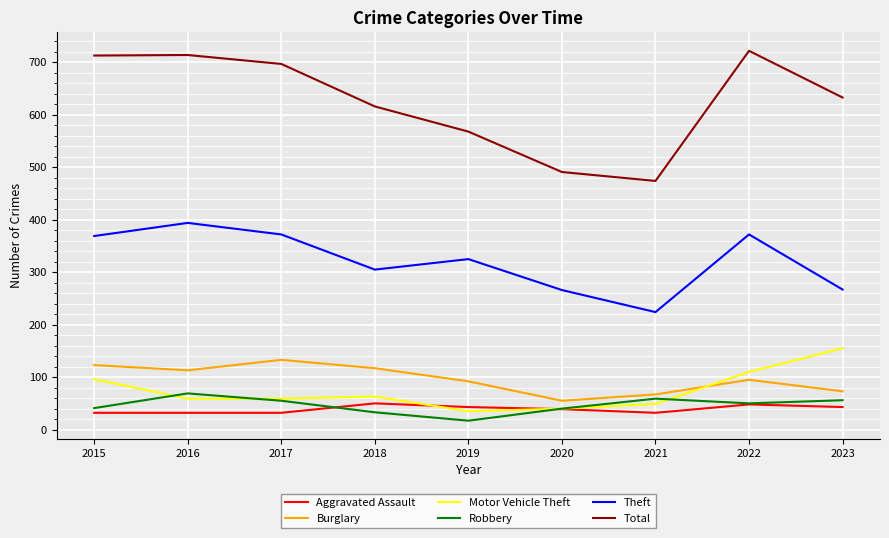

Read the Total value at 2022.

722